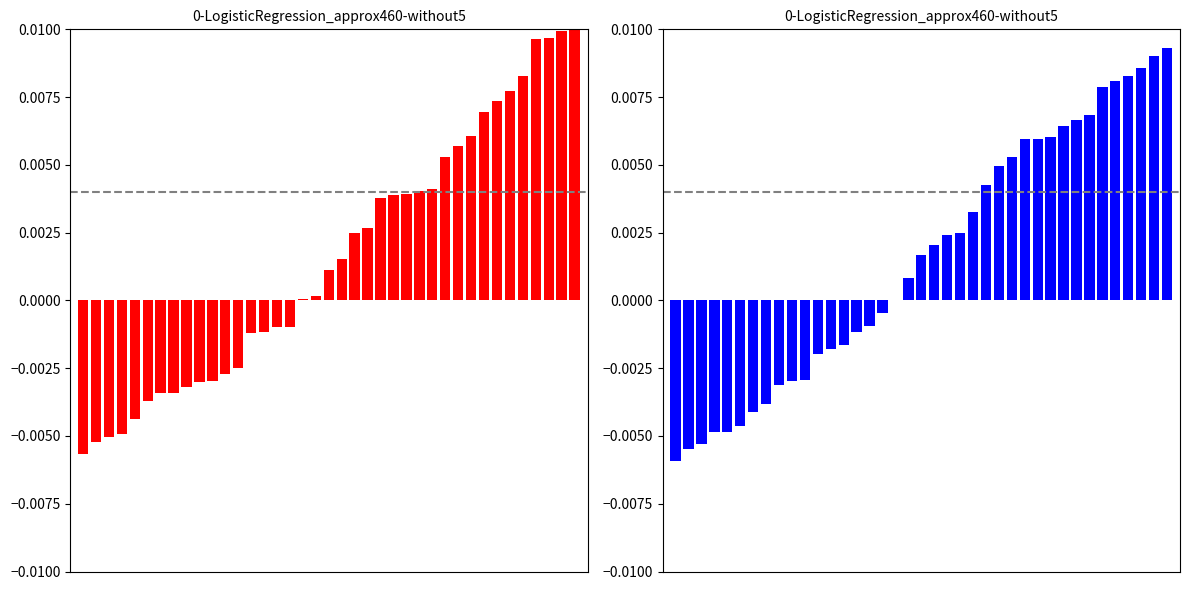

How many values in the Min series are below 0?

17